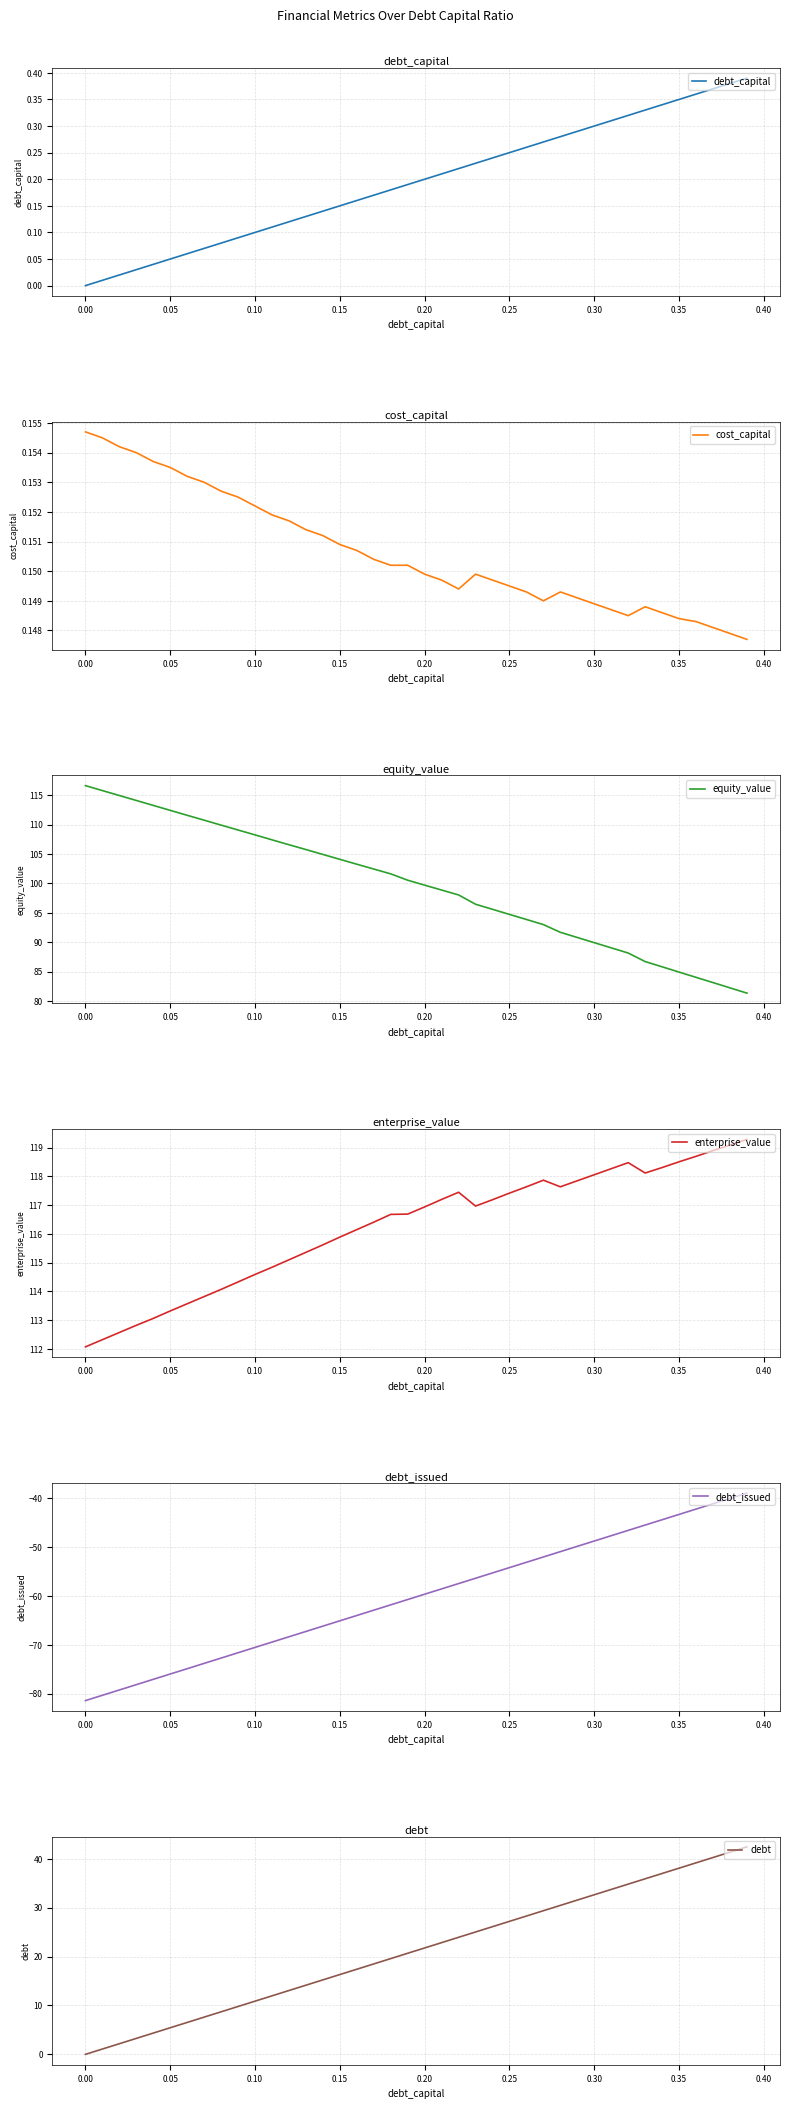

How many lines are shown in the chart?

6